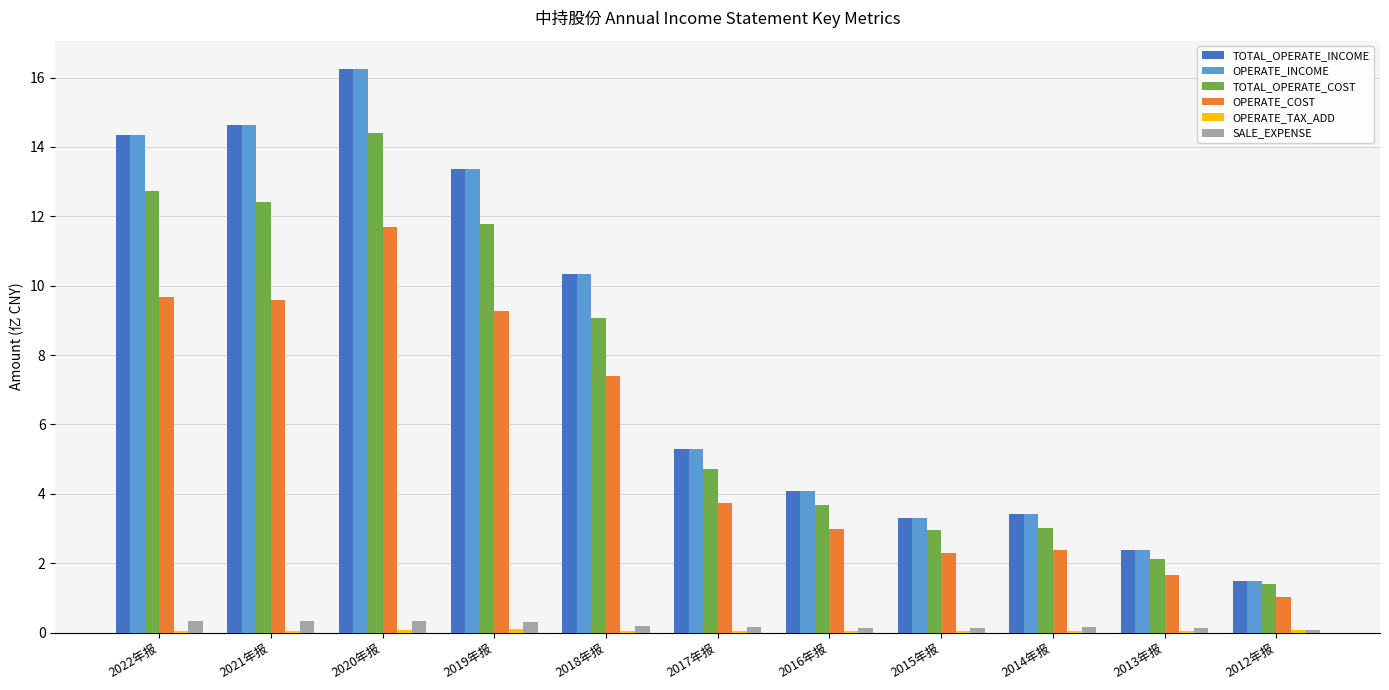

At which label is TOTAL_OPERATE_INCOME closest to 8?

2018年报